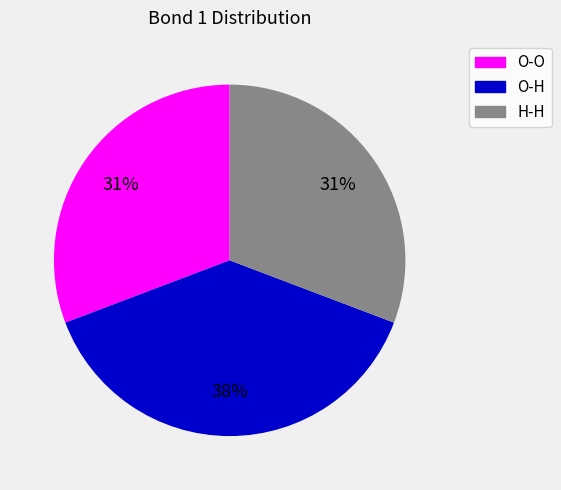

Is there any slice that represents more than half of the pie?

No